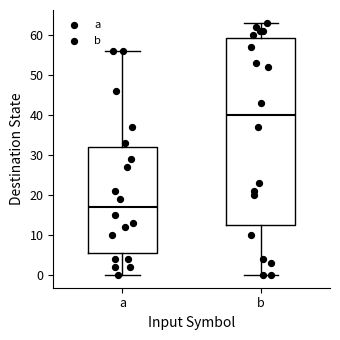

Which box is the tallest, from its lower edge to its upper edge?

b